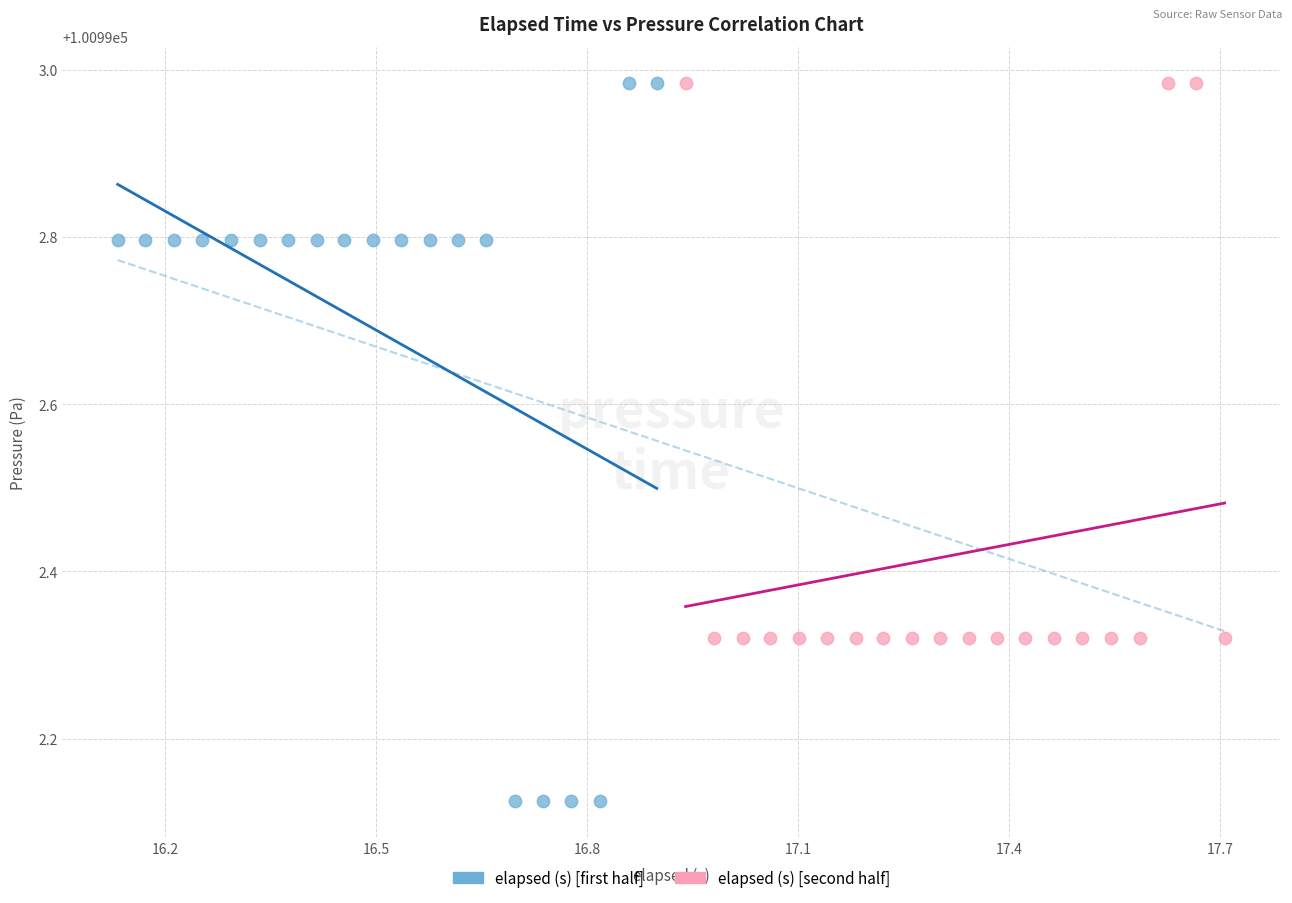

Which series contains the lowest Y value?

elapsed (s) [first half]